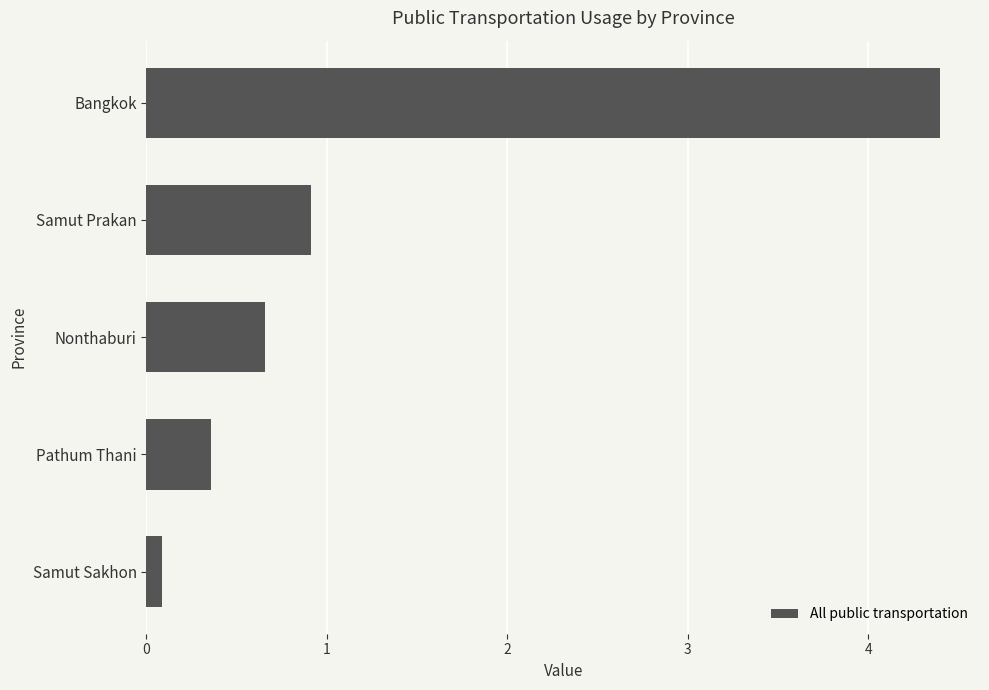

What is the difference between the maximum and minimum values?

4.3